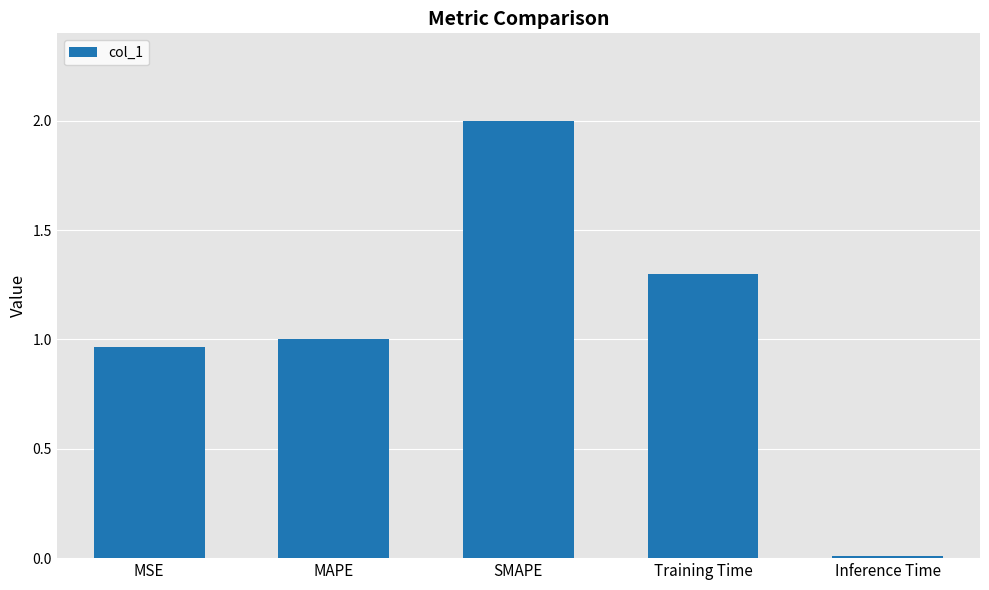

What value does the data have at Training Time?

1.3